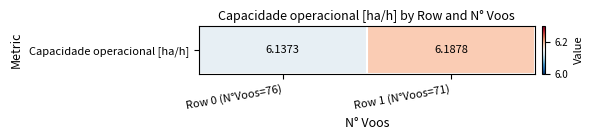

What is the minimum value shown in the chart?

6.1